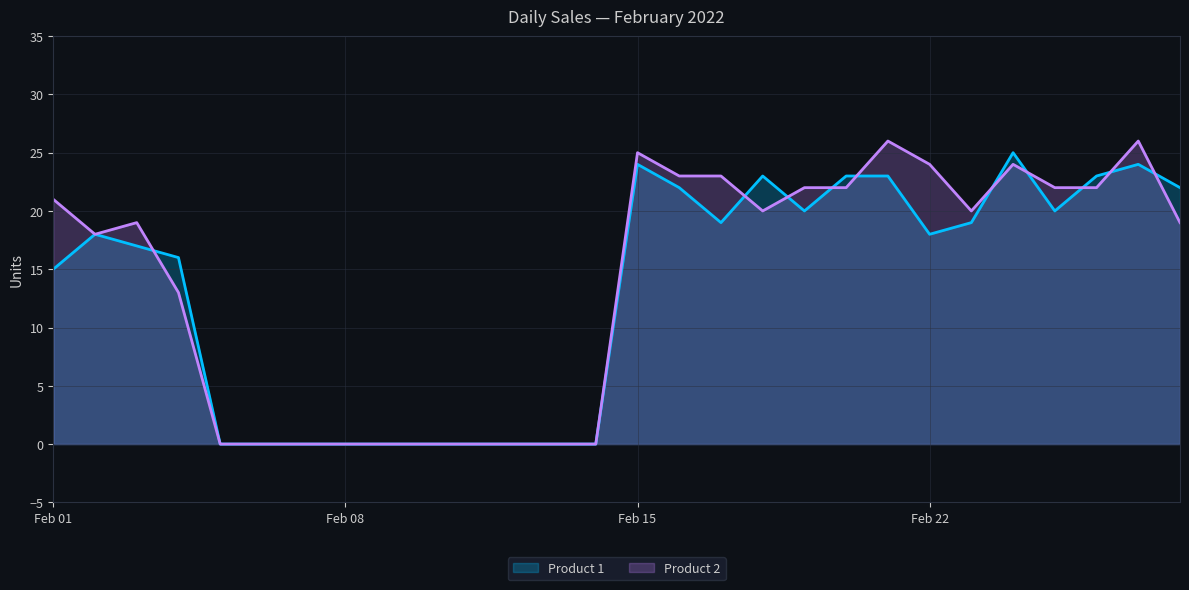

In Product 1, how many points are higher than both neighbors (excluding endpoints)?

5